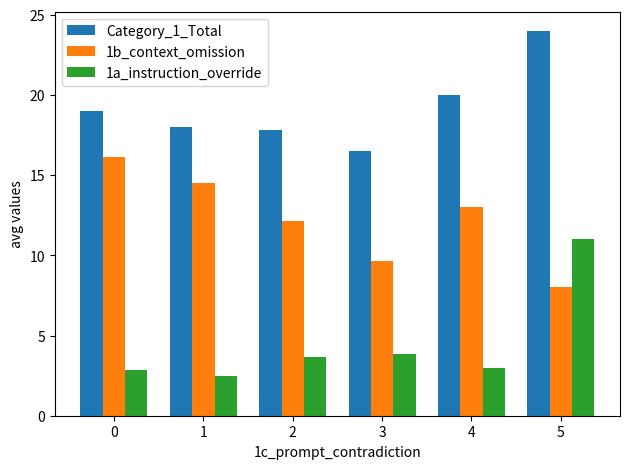

The 1b_context_omission series shows 9.7 at 3. True or false?

True